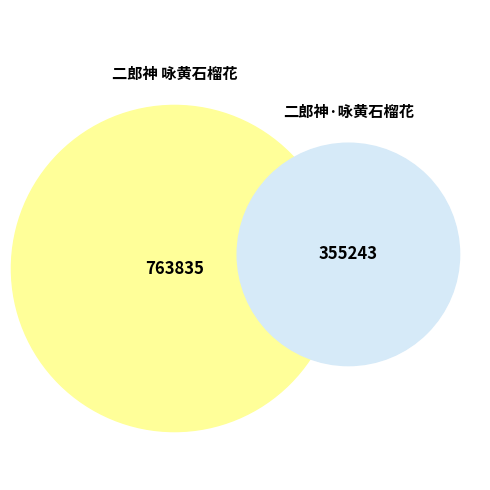

To the nearest percent, what is the difference between the largest and smallest slice percentages?

37%